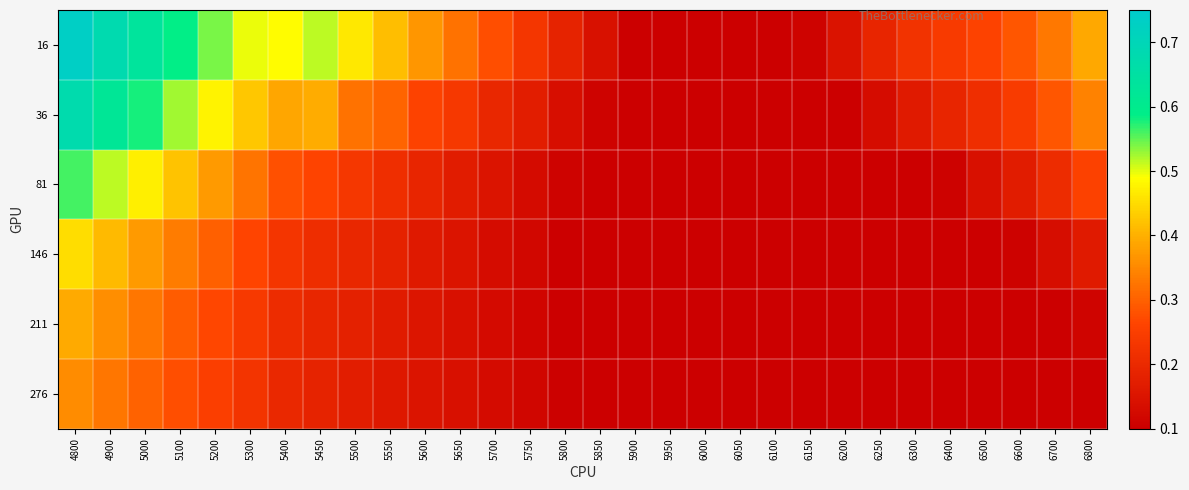

At 6150, list the series in order from smallest to largest.

36, 81, 146, 211, 276, 16